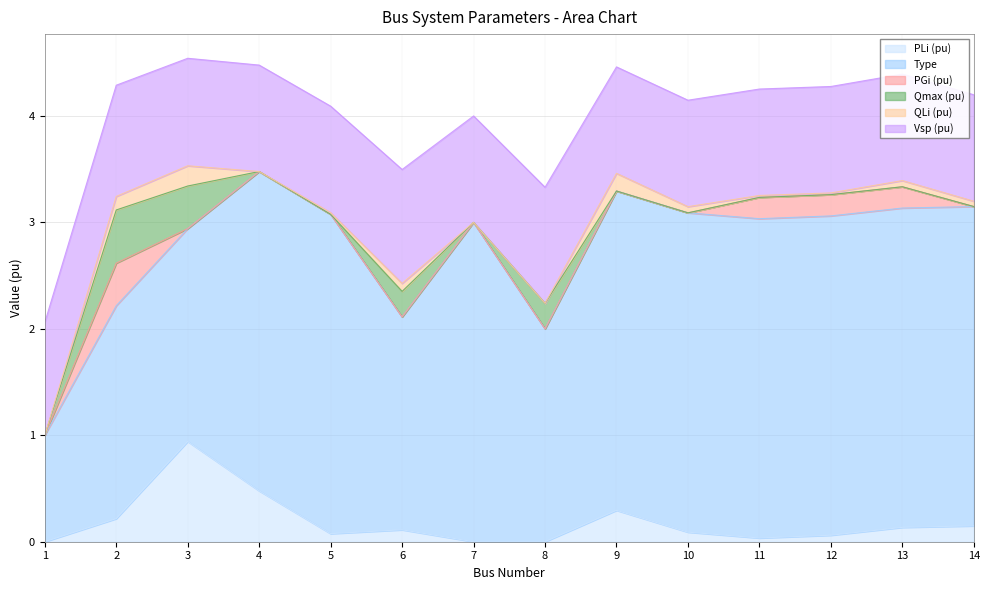

Is it true that Qmax (pu) equals -0.3 at 4?

False